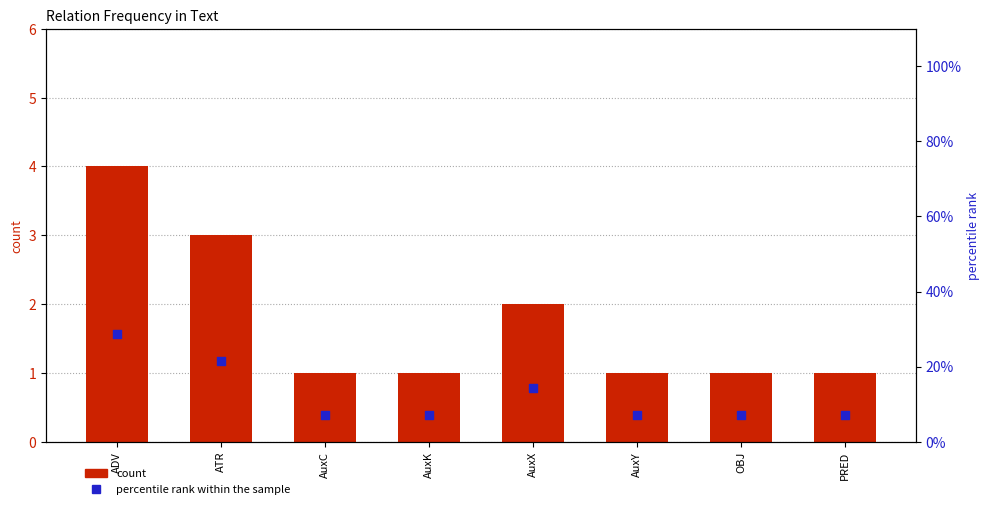

At which category is the sum across all series the highest?

ADV